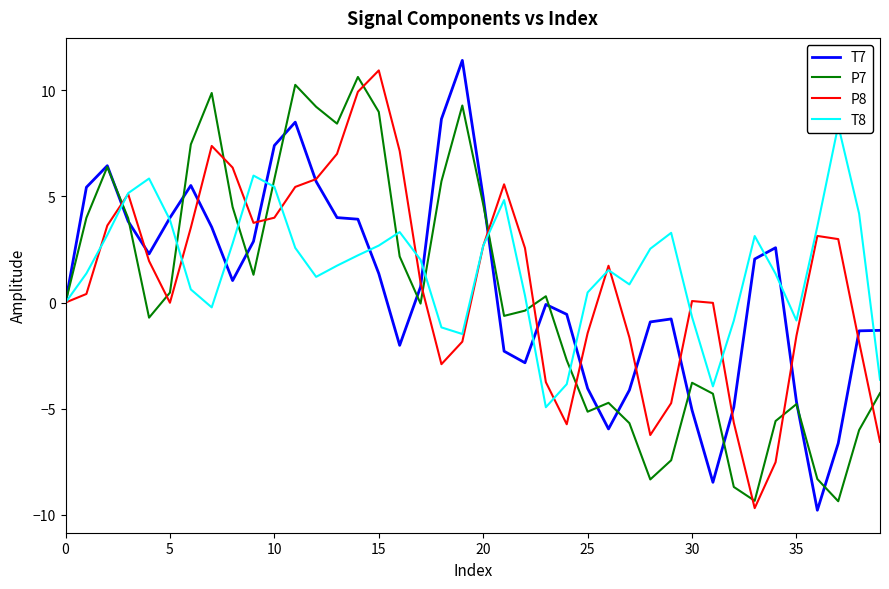

At which label does P8 reach its peak?

15